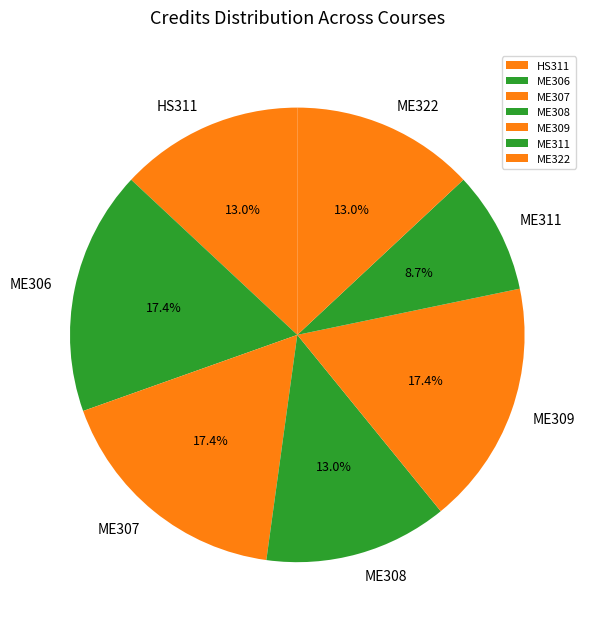

True or false: HS311 accounts for 13% of the total.

True